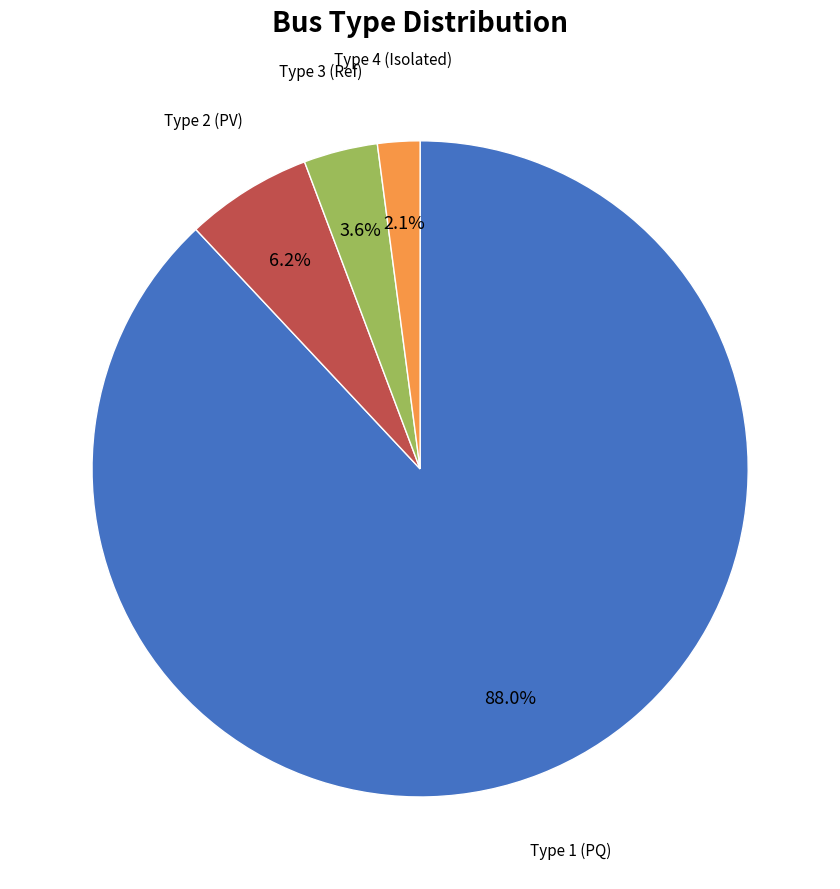

Is there a majority slice in this chart?

Yes